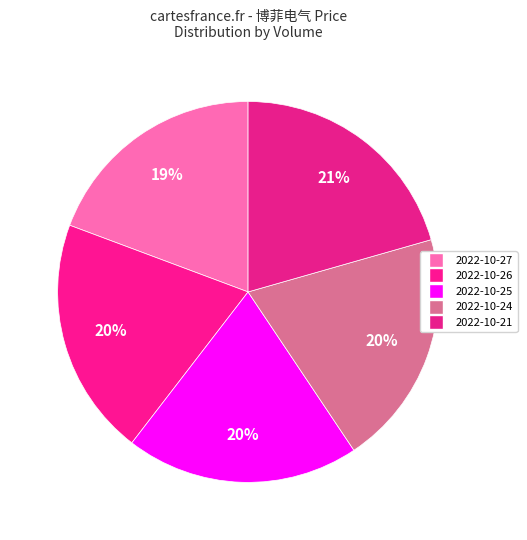

How many slices are in this pie chart?

5